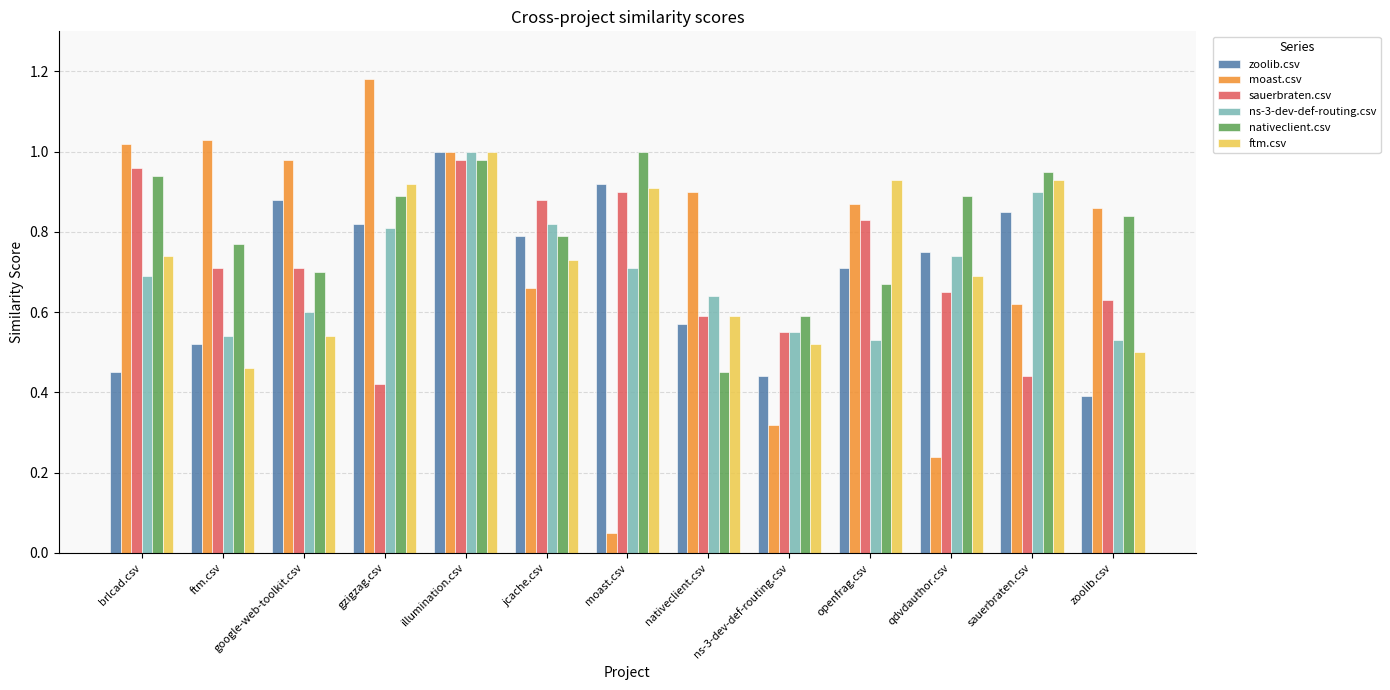

Is the value of moast.csv at jcache.csv greater than the value of nativeclient.csv at zoolib.csv?

No